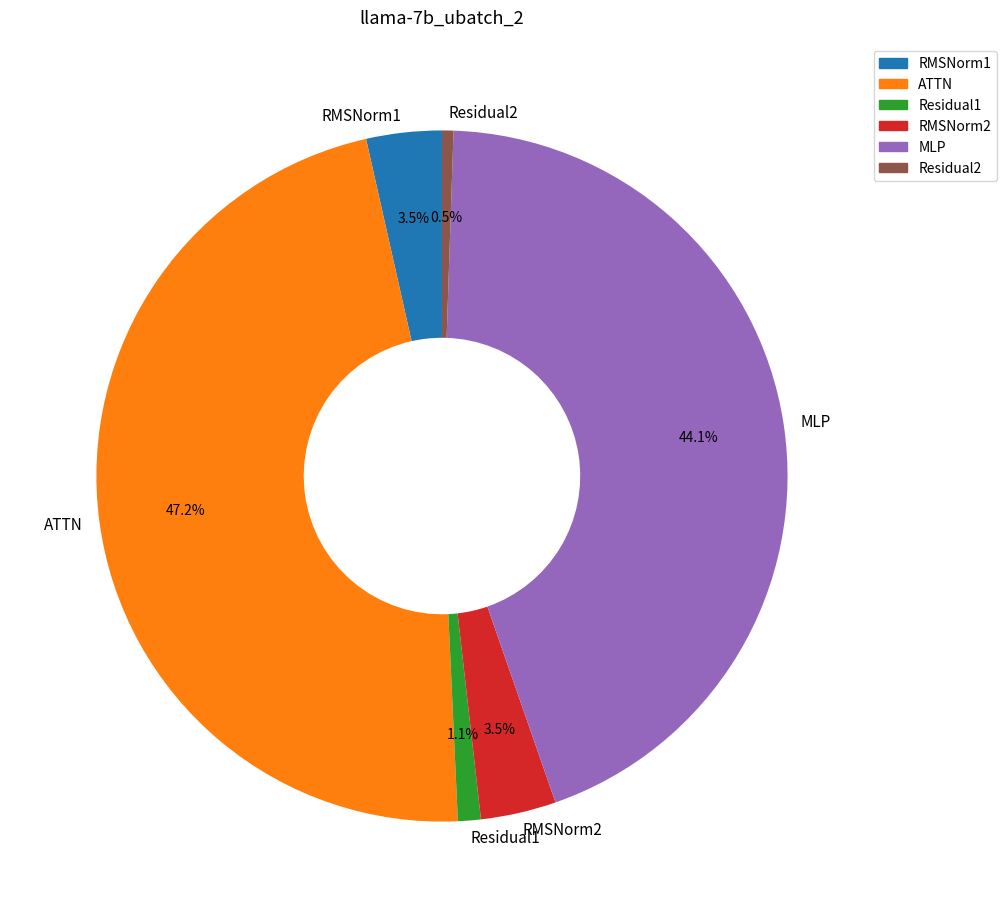

Is the sum of MLP and ATTN greater than half?

Yes